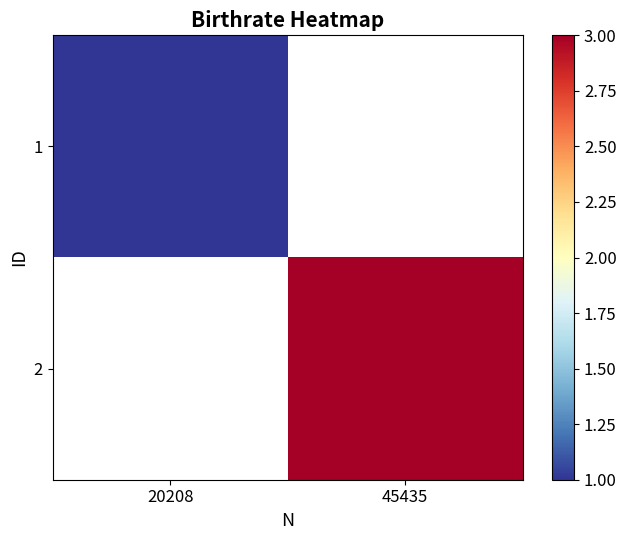

What is the maximum value shown in the chart?

3.0